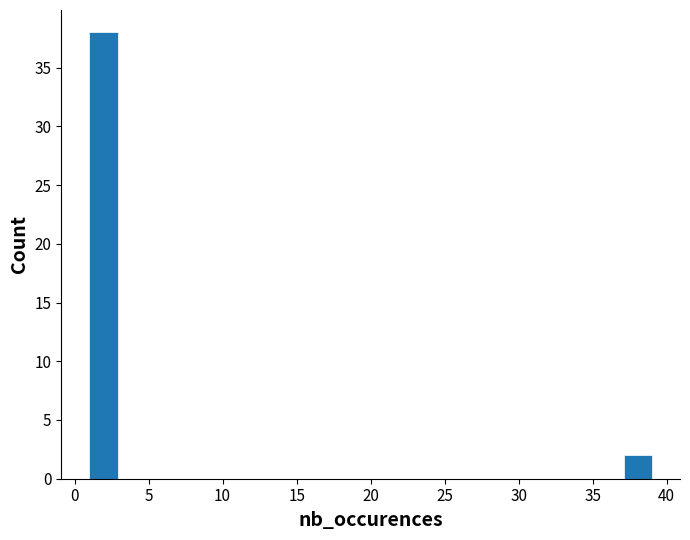

Around what value on the x-axis is the tallest bar? Give the approximate position of its centre, as read against the axis.

2.0